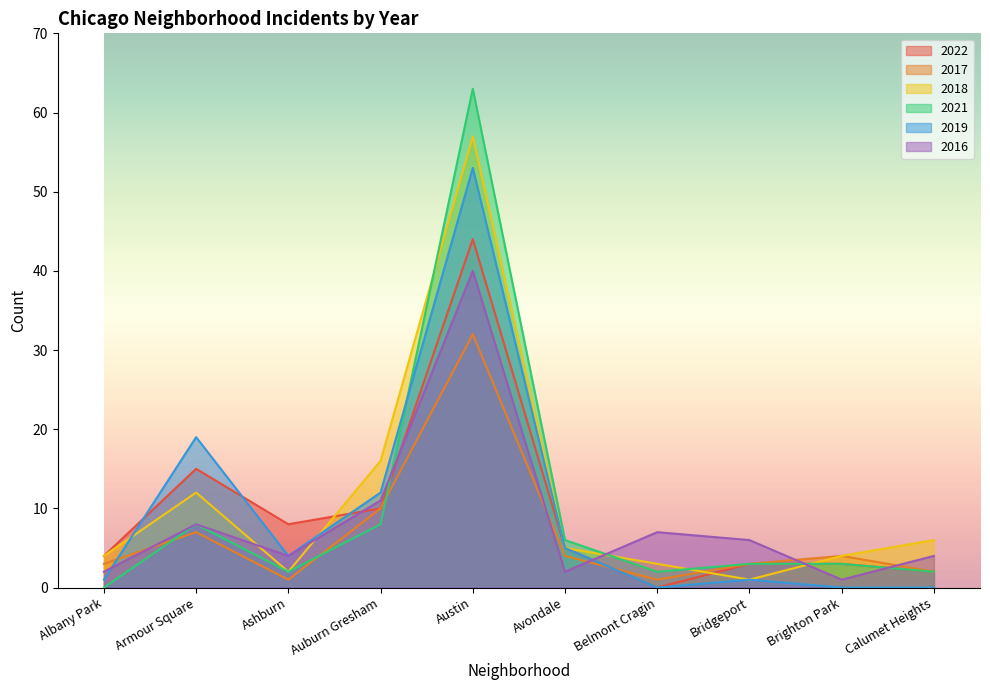

Reading left to right, extract all data points from this chart.

2022: Albany Park=4	Armour Square=15	Ashburn=8	Auburn Gresham=10	Austin=44	Avondale=5	Belmont Cragin=0	Bridgeport=3	Brighton Park=3	Calumet Heights=2
2017: Albany Park=3	Armour Square=7	Ashburn=1	Auburn Gresham=10	Austin=32	Avondale=4	Belmont Cragin=1	Bridgeport=3	Brighton Park=4	Calumet Heights=2
2018: Albany Park=4	Armour Square=12	Ashburn=2	Auburn Gresham=16	Austin=57	Avondale=5	Belmont Cragin=3	Bridgeport=1	Brighton Park=4	Calumet Heights=6
2021: Albany Park=0	Armour Square=8	Ashburn=2	Auburn Gresham=8	Austin=63	Avondale=6	Belmont Cragin=2	Bridgeport=3	Brighton Park=3	Calumet Heights=2
2019: Albany Park=1	Armour Square=19	Ashburn=4	Auburn Gresham=12	Austin=53	Avondale=5	Belmont Cragin=0	Bridgeport=1	Brighton Park=0	Calumet Heights=0
2016: Albany Park=2	Armour Square=8	Ashburn=4	Auburn Gresham=11	Austin=40	Avondale=2	Belmont Cragin=7	Bridgeport=6	Brighton Park=1	Calumet Heights=4